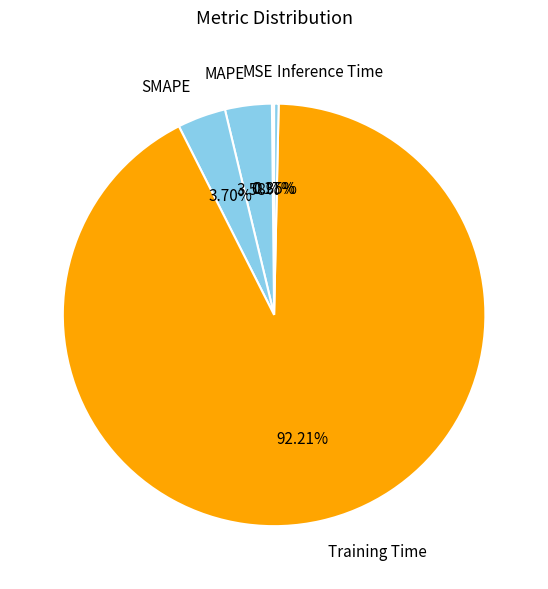

Which category has the biggest portion of the pie?

Training Time